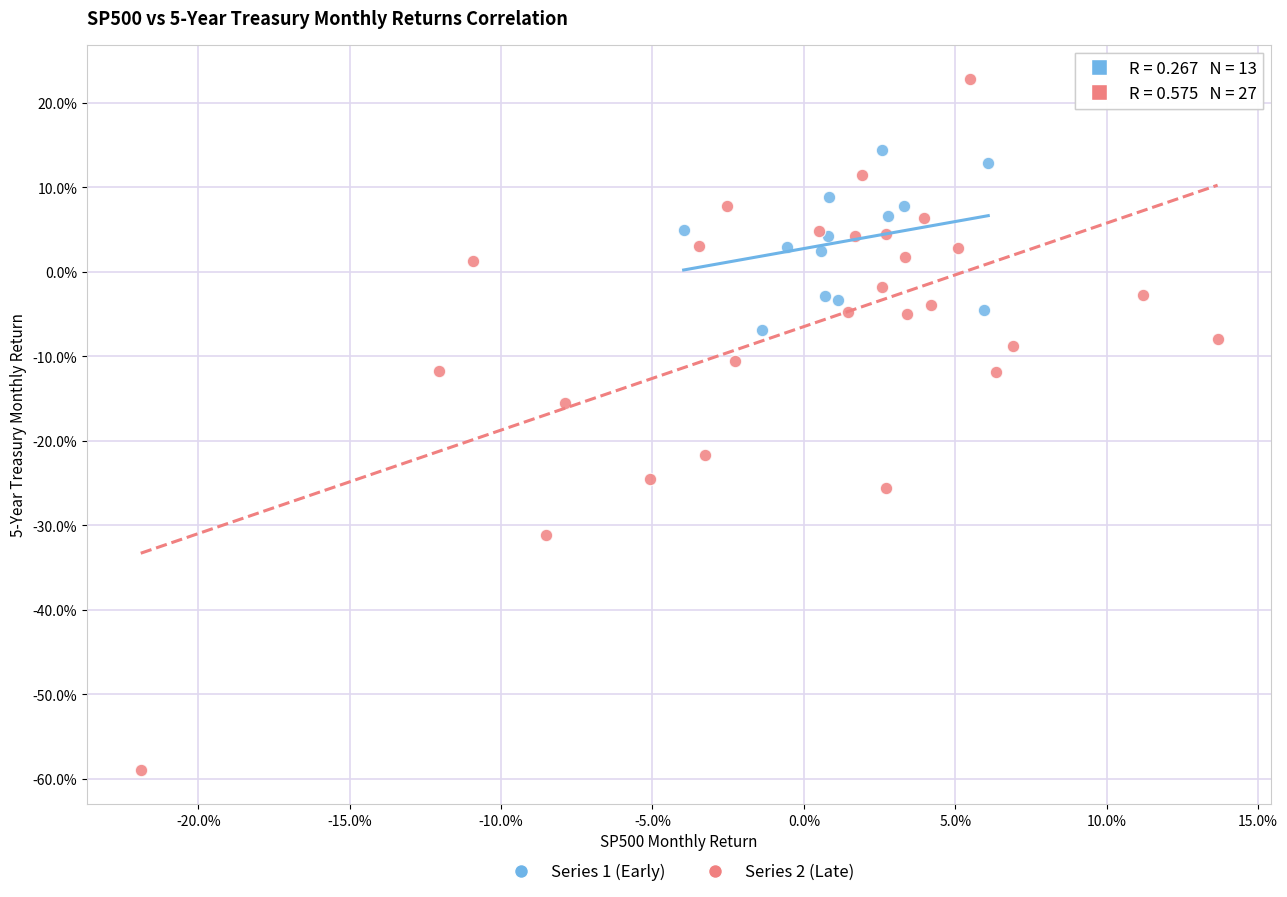

Which series reaches the minimum Y coordinate?

Series 2 (Late)